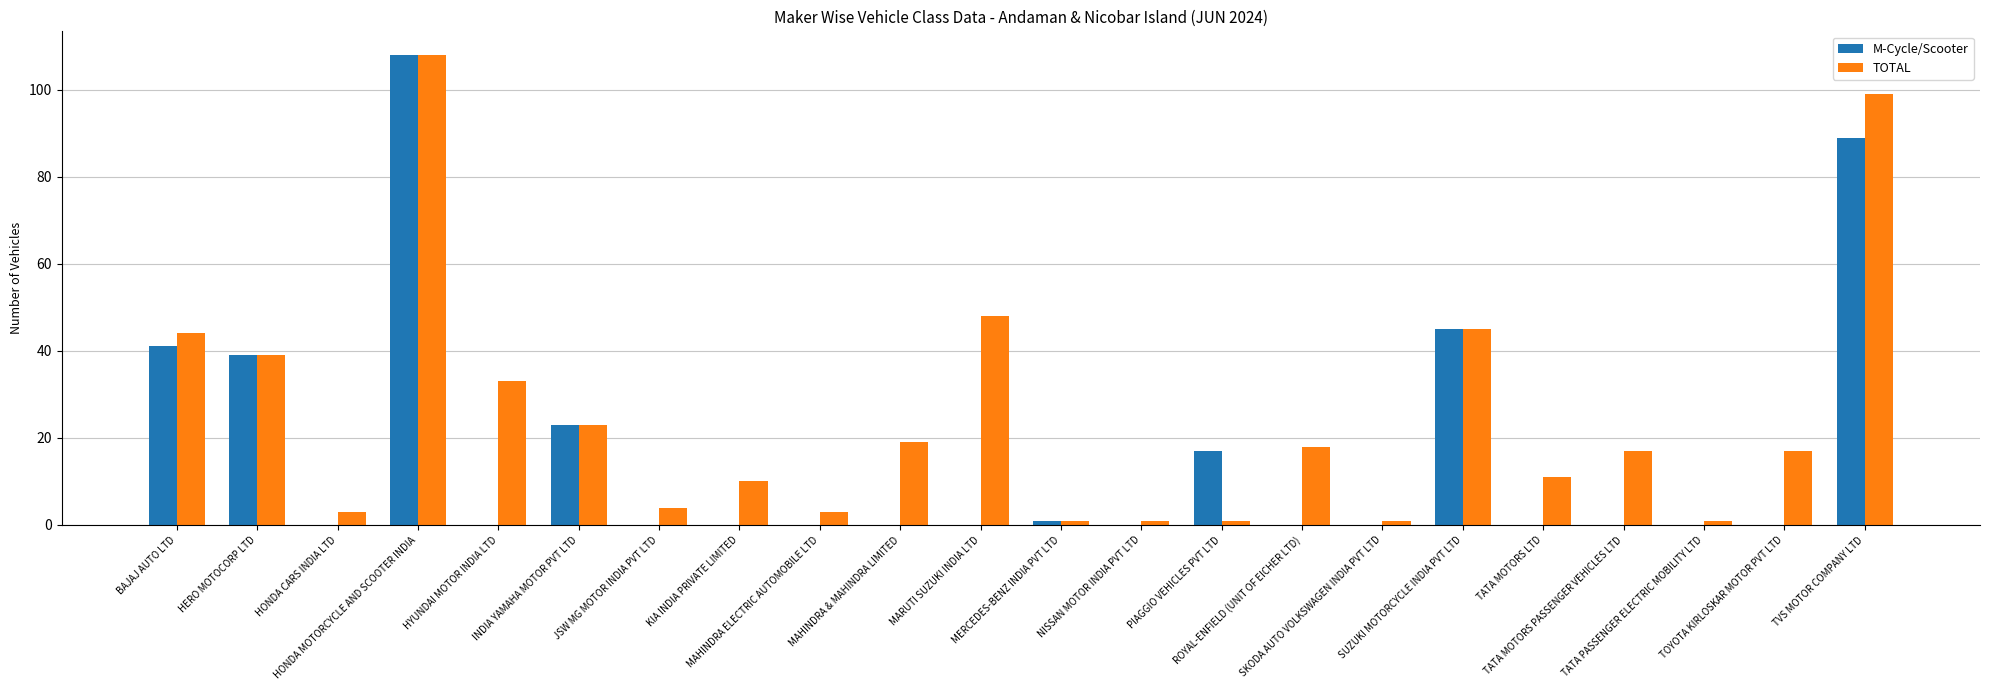

What is the sum of all M-Cycle/Scooter values?

363